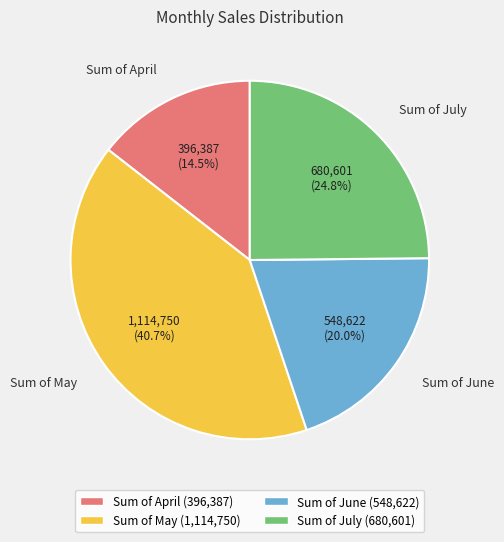

To the nearest percent, what is the difference between the Sum of June and Sum of April slice percentages?

6%